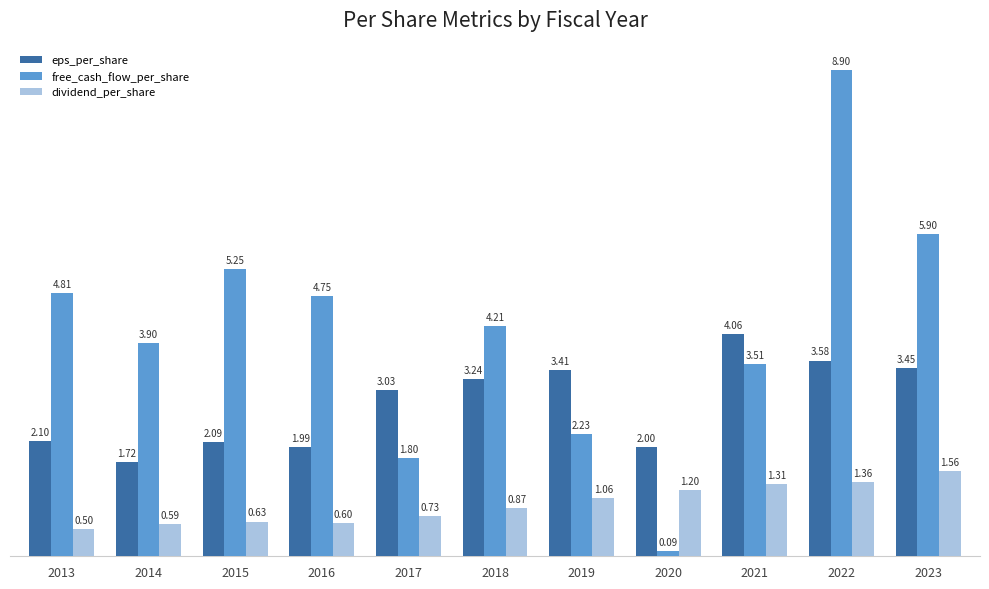

How many groups of bars are there?

11